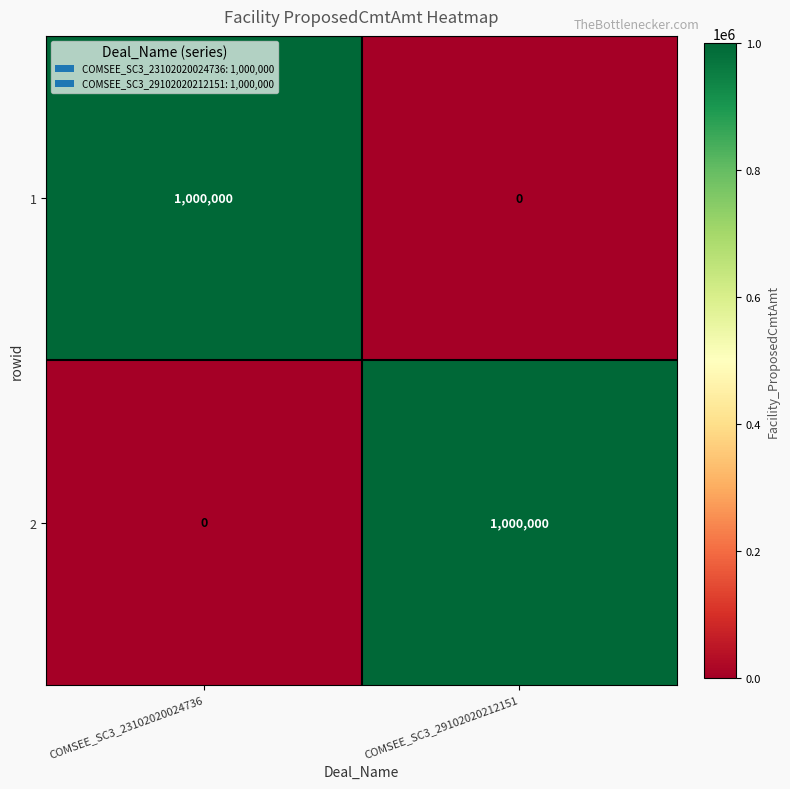

What is the sum of all 1 values?

1000000